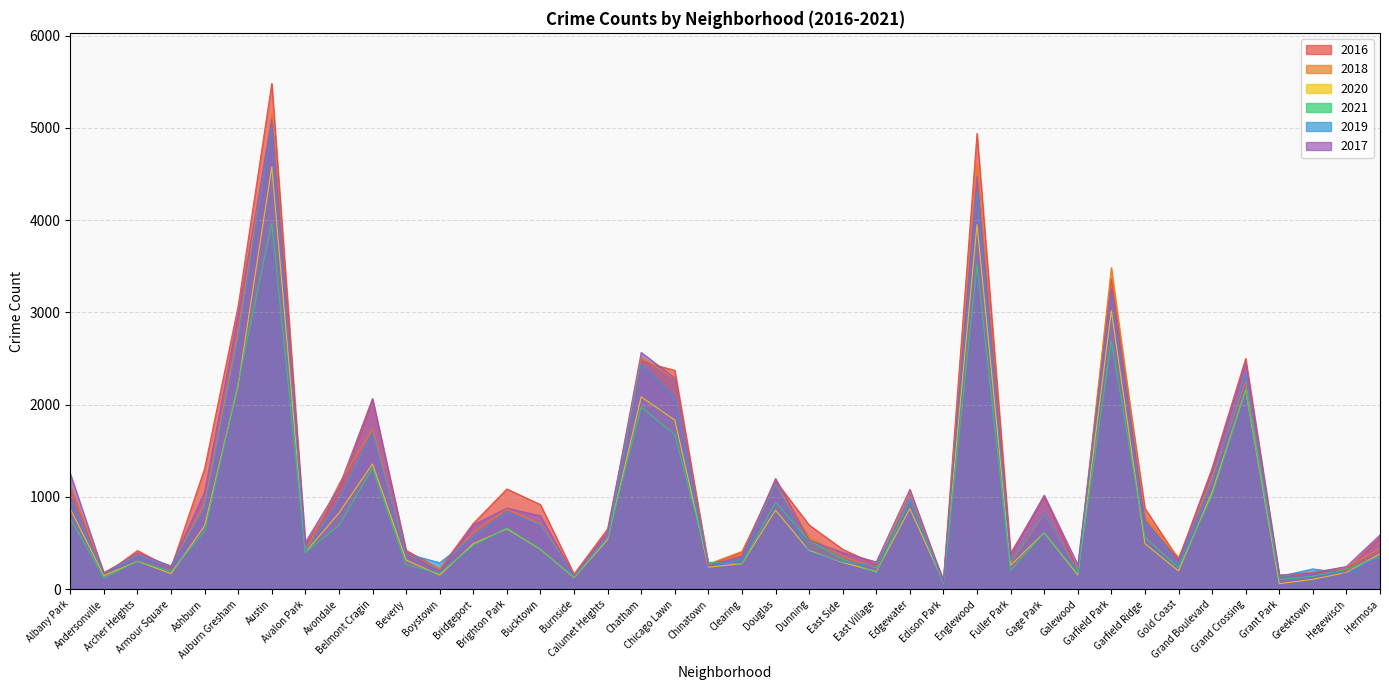

What position from the left is Garfield Park?

32